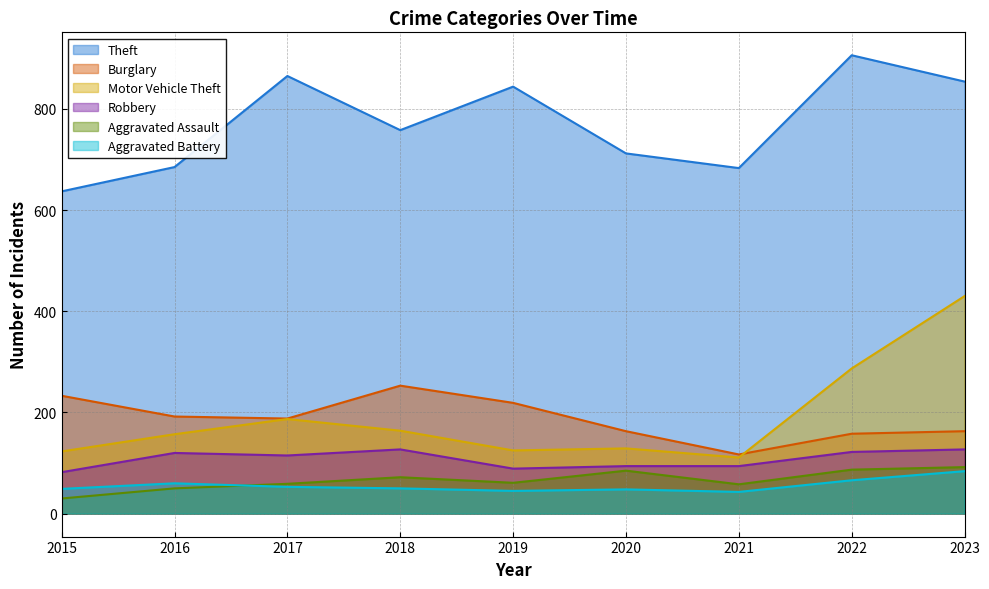

True or false: Aggravated Battery has more than 0 points higher than both neighbors.

True